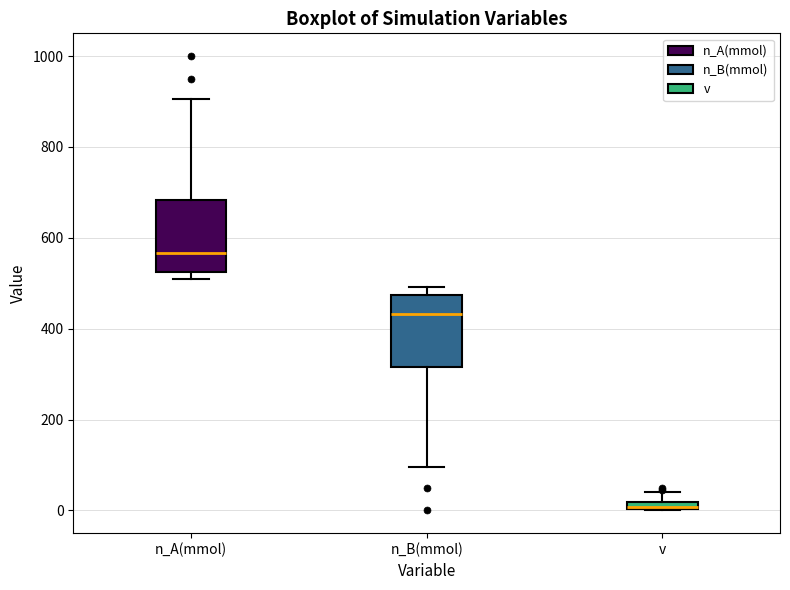

Where is the lower edge of the box for n_A(mmol) on the y-axis? The values are not printed on the chart, so give them approximately, as read against the axis.

520